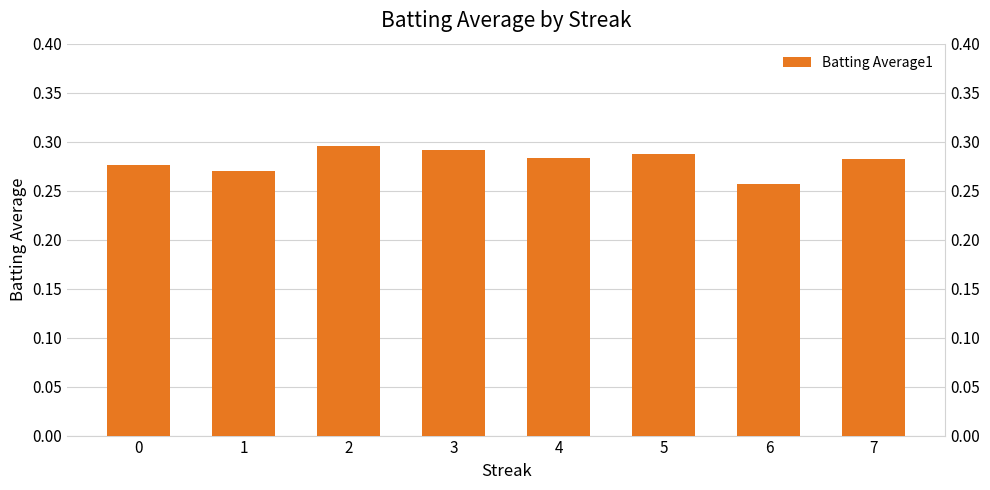

Reading left to right, what are all the values shown in this chart?

0=0.3	1=0.3	2=0.3	3=0.3	4=0.3	5=0.3	6=0.3	7=0.3